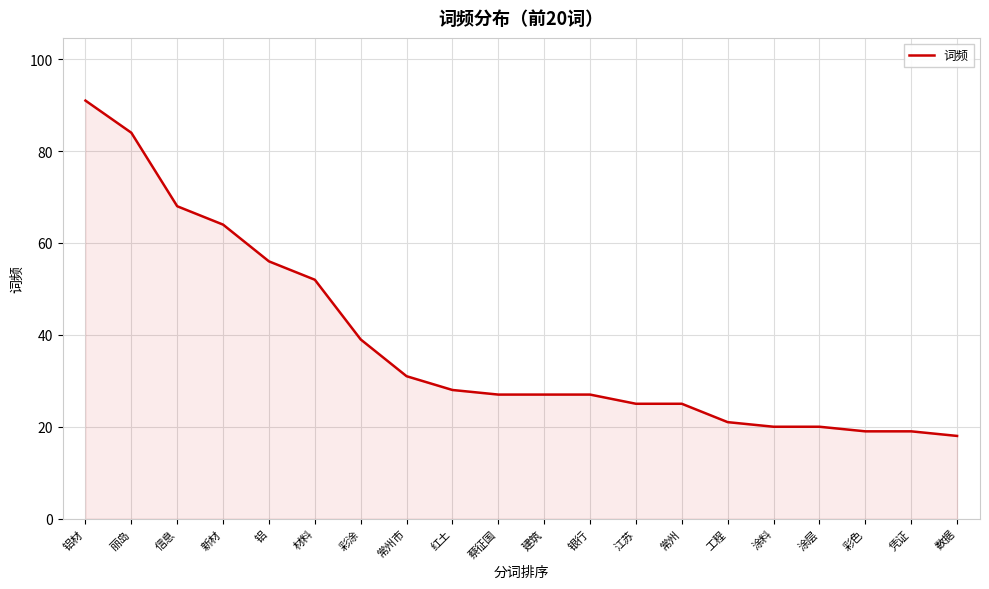

What is the difference between the values at 新材 and 涂料?

44